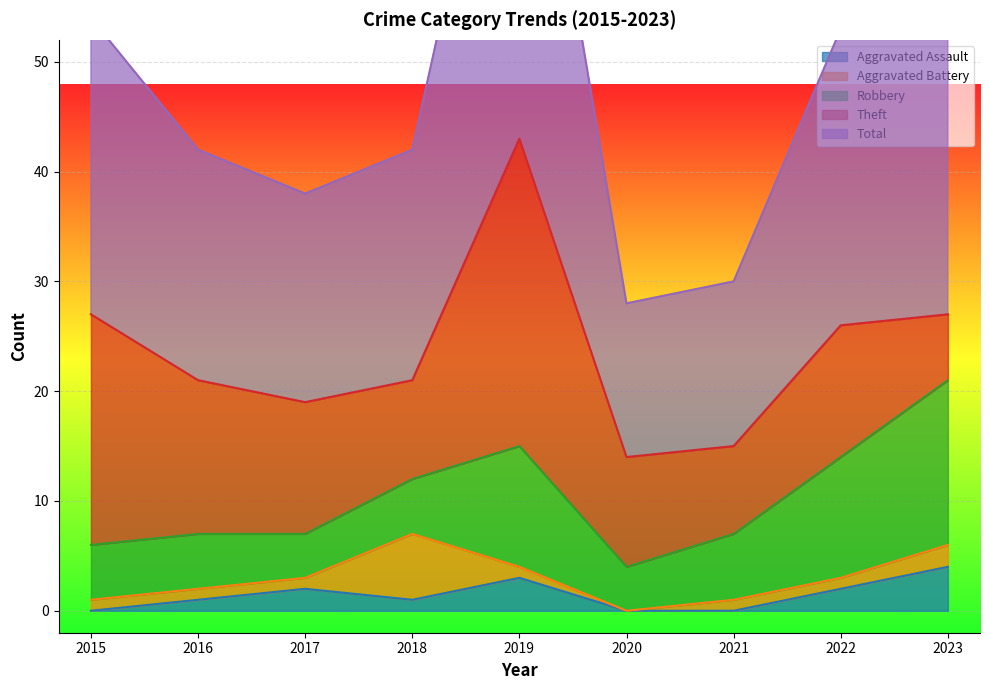

True or false: Aggravated Battery and Theft intersect in this chart.

False